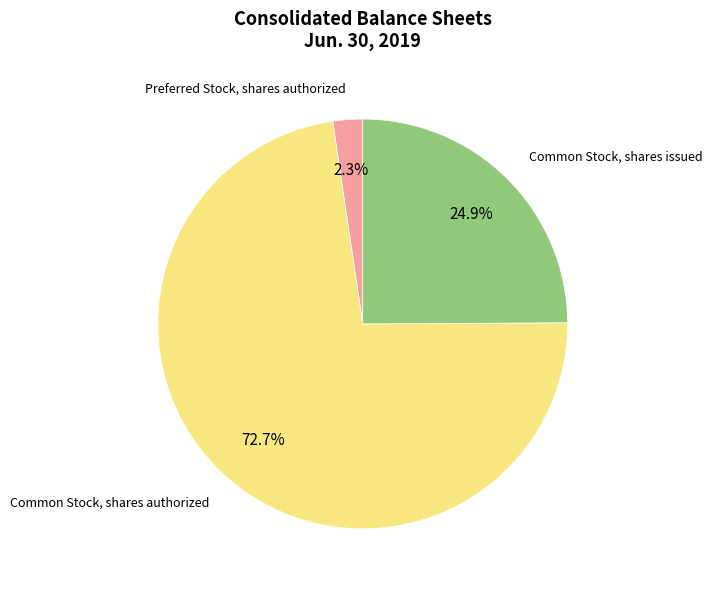

Between Preferred Stock, shares authorized and Common Stock, shares authorized, which is larger?

Common Stock, shares authorized